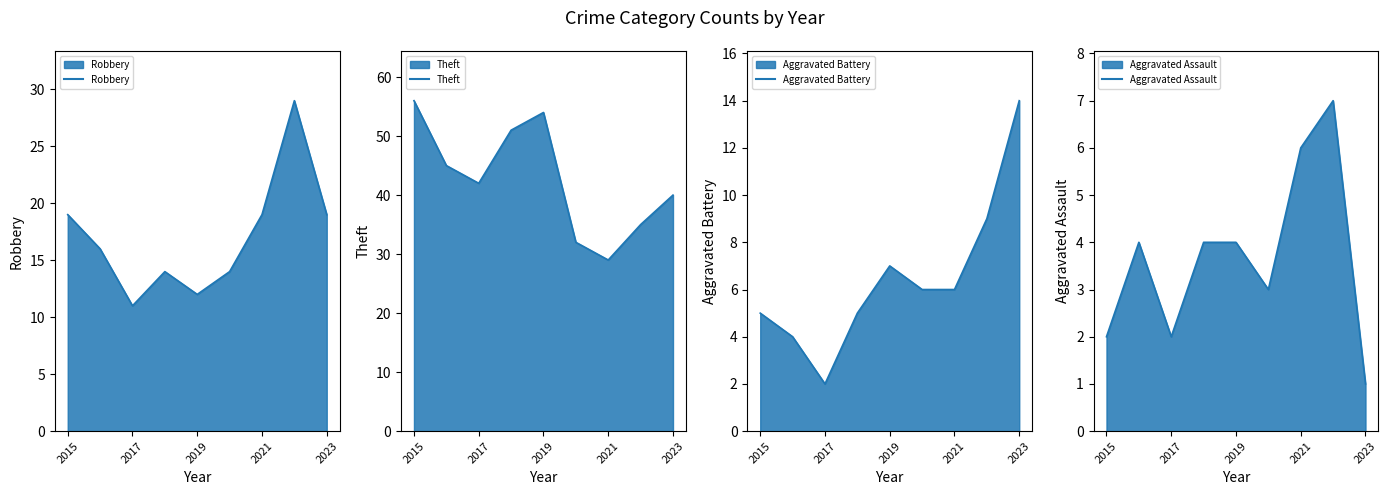

Is it true that Aggravated Battery equals 9 at 2018?

False